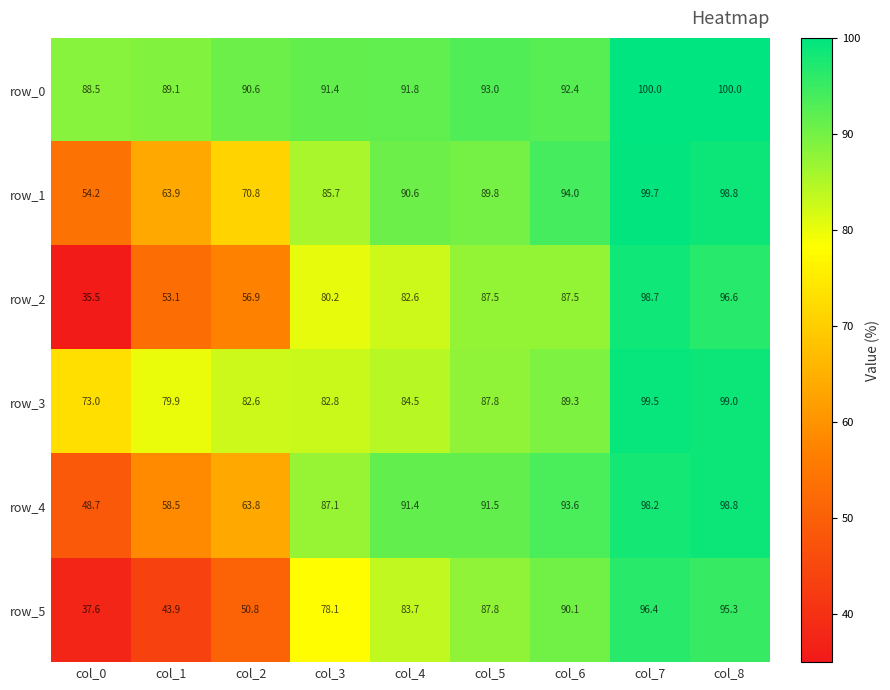

What is the sum of all row_1 values?

747.5